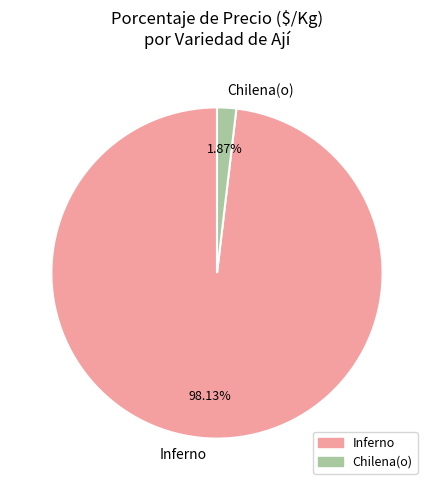

Does Chilena(o) account for over 50% of the chart?

No